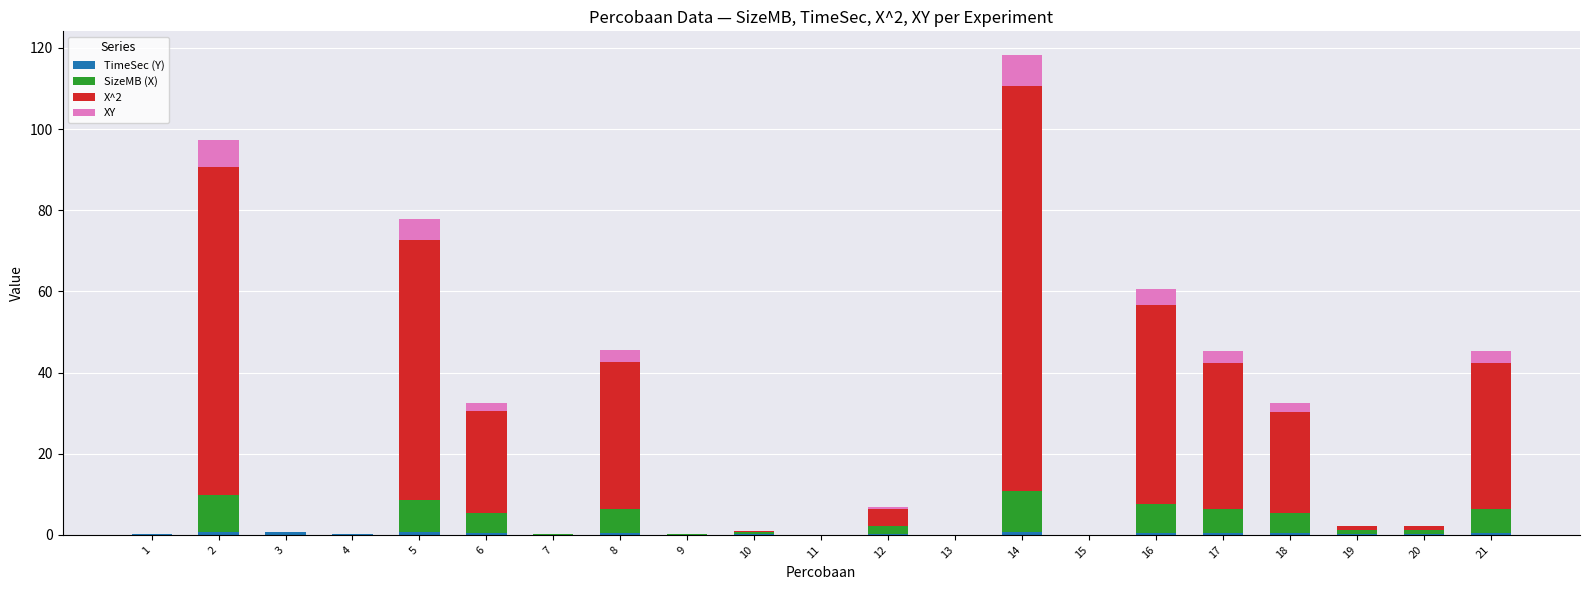

Are the bars horizontal?

No